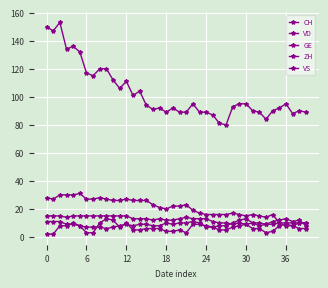

What is the value of the CH point at the 11th from the left?

112